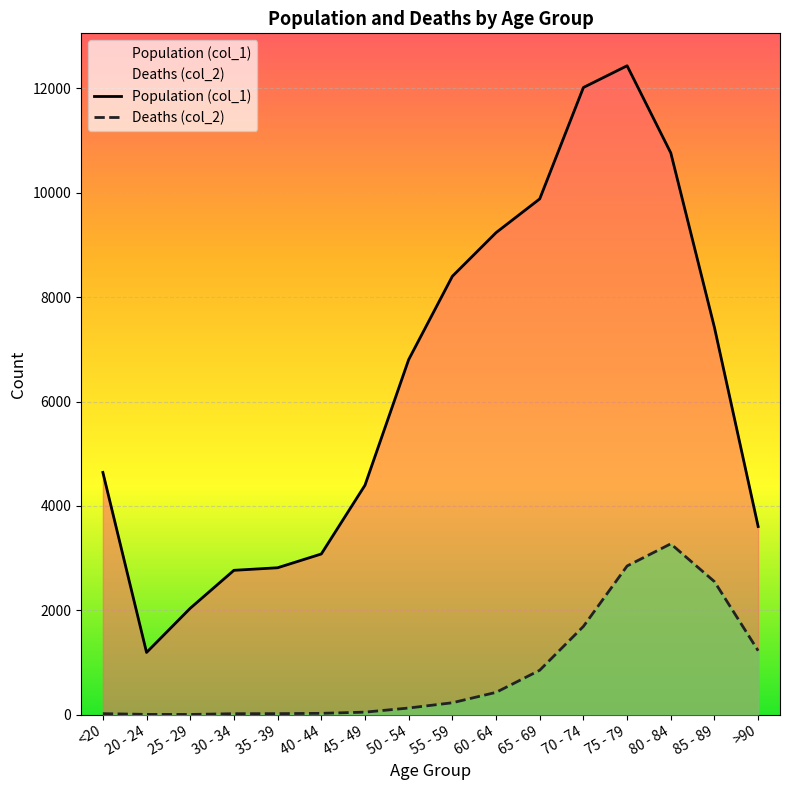

Does the chart display data point markers on the line(s)?

No